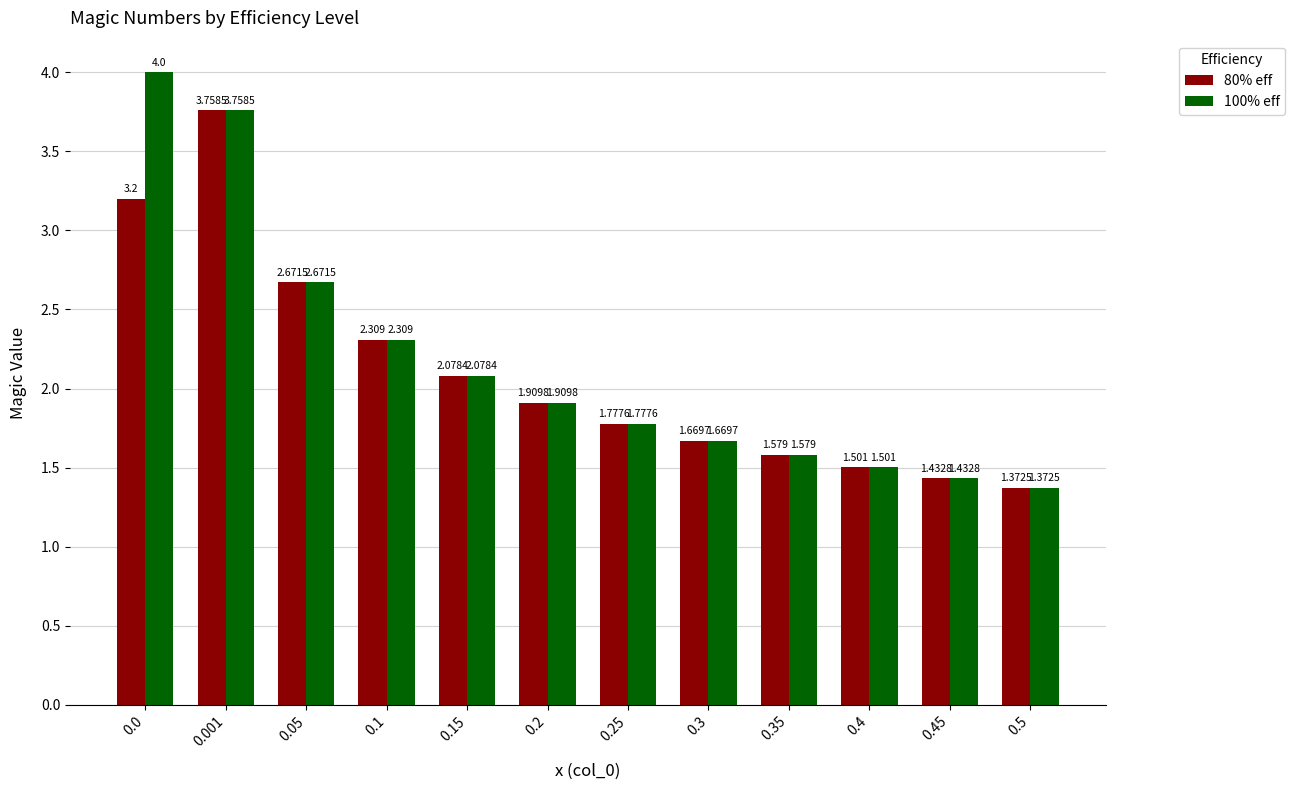

Is the value of 80% eff at 0.4 greater than the value of 100% eff at 0.0?

No